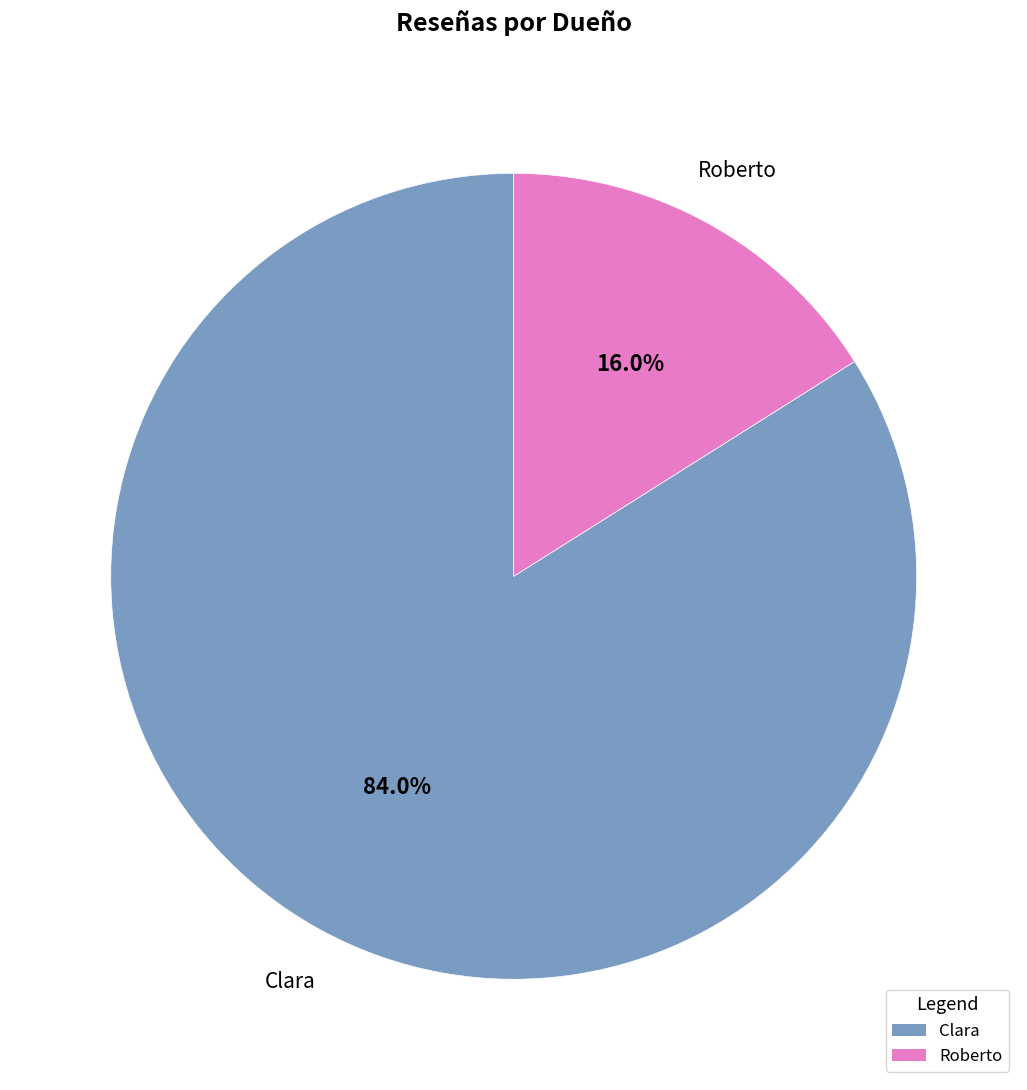

Which has a higher value, Roberto or Clara?

Clara